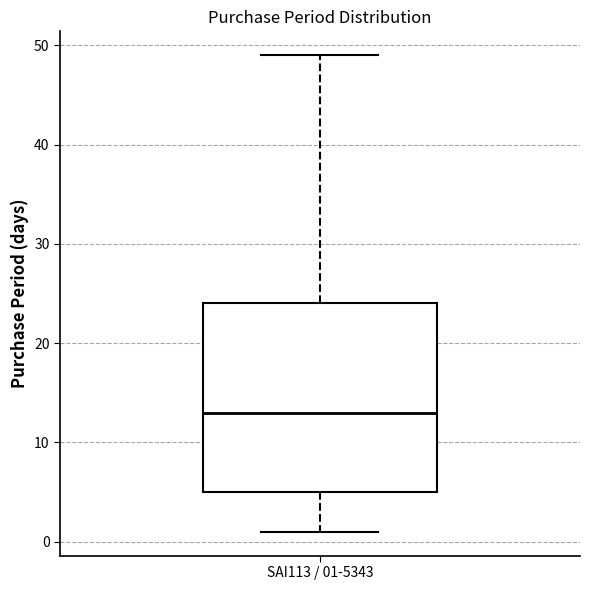

Where is the upper edge of the box for SAI113 / 01-5343 on the y-axis? The values are not printed on the chart, so give them approximately, as read against the axis.

24